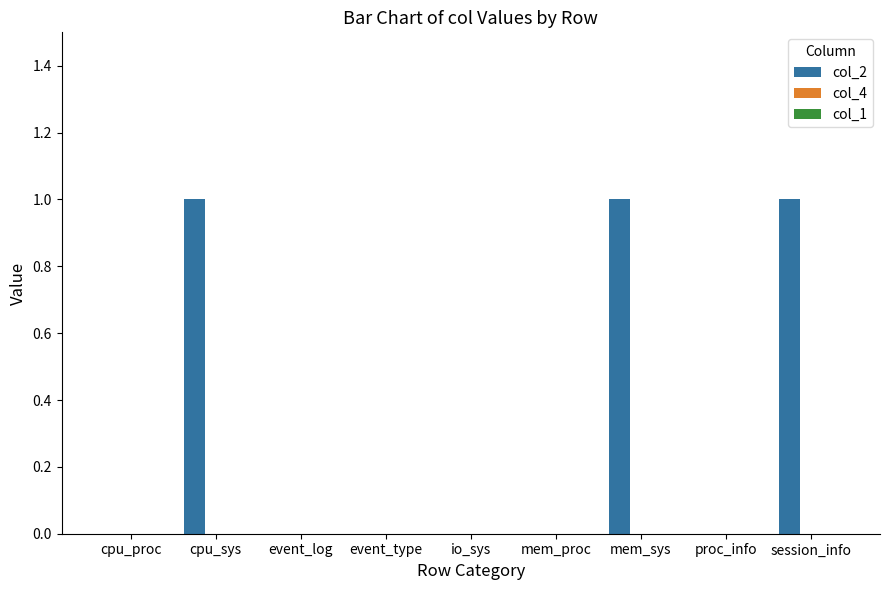

What is the change in value from event_type to mem_sys?

+1